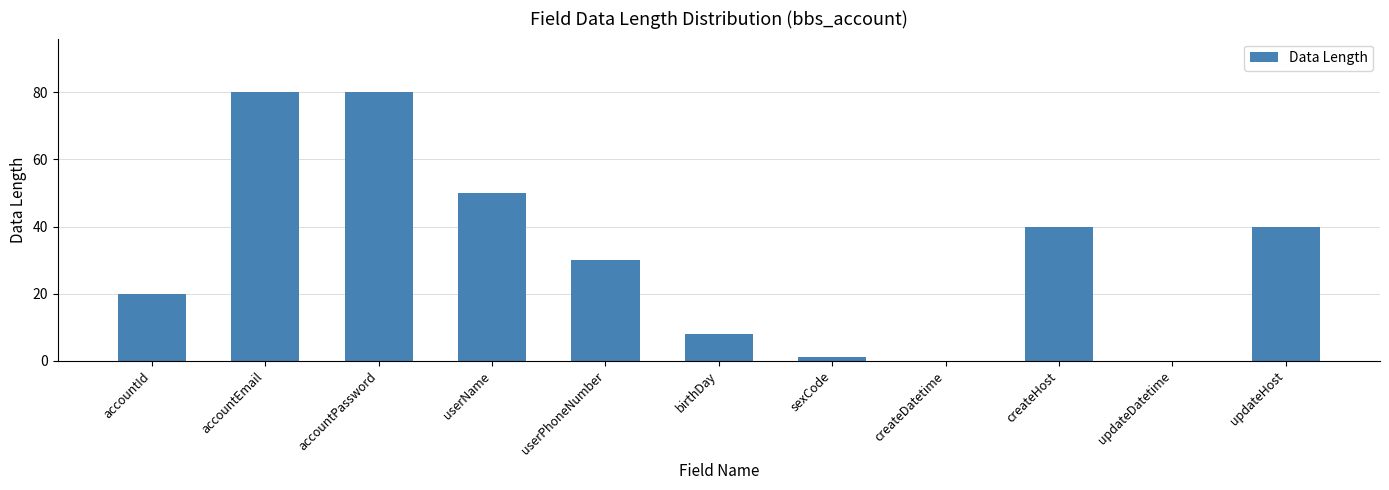

True or false: the data shows 20 at accountId.

True